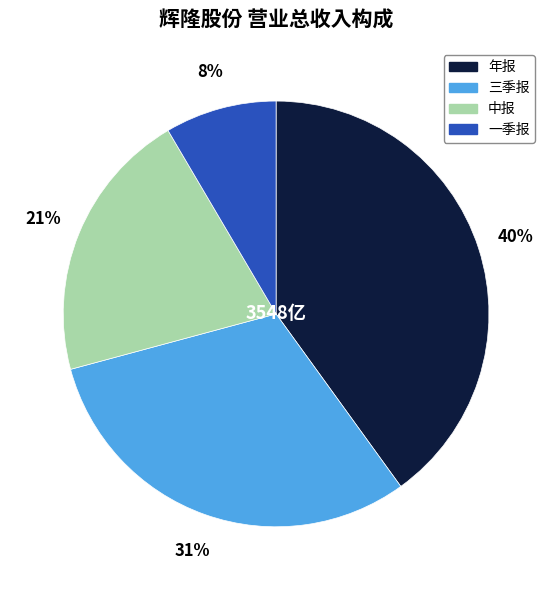

Combined, do 中报 and 年报 account for over 50%?

Yes